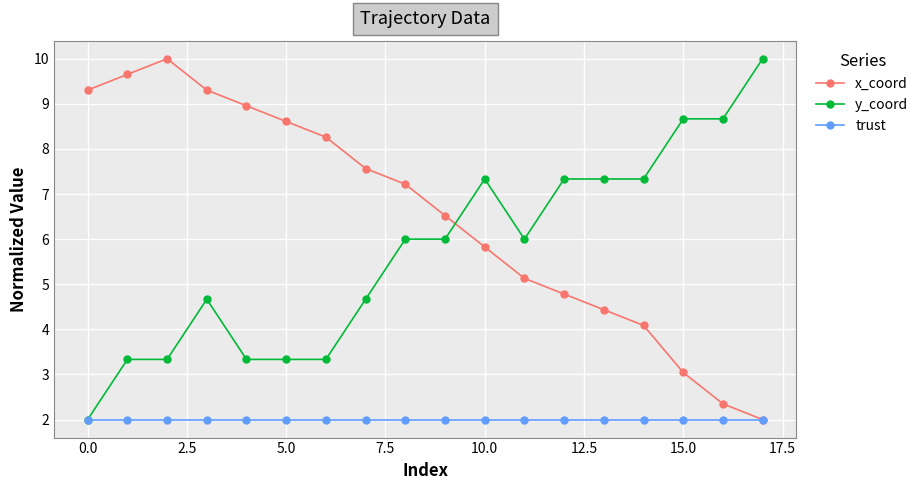

Does the chart display data point markers on the line(s)?

Yes